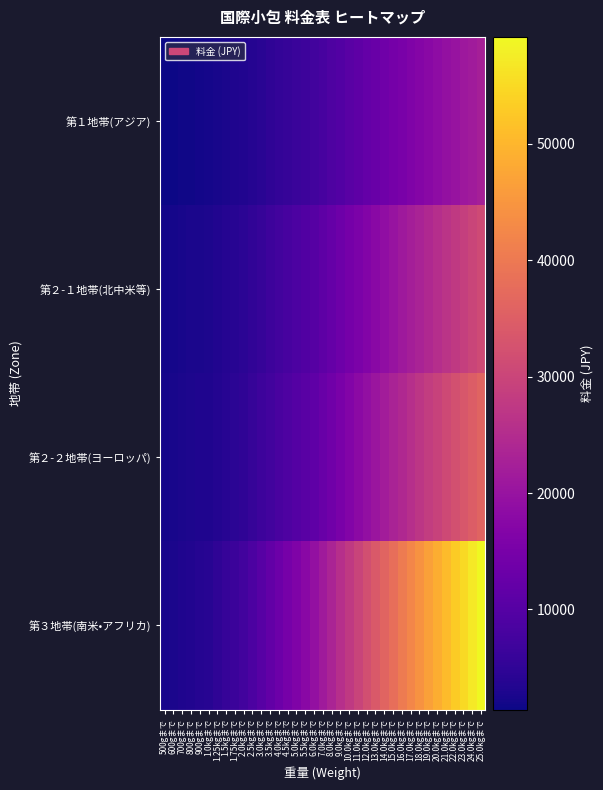

Reading left to right, list all the values displayed in this chart.

第１地帯(アジア): 500gまで=1400	600gまで=1540	700gまで=1680	800gまで=1820	900gまで=1960	1.0kgまで=2100	1.25kgまで=2400	1.5kgまで=2700	1.75kgまで=3000	2.0kgまで=3300	2.5kgまで=3800	3.0kgまで=4300	3.5kgまで=4800	4.0kgまで=5300	4.5kgまで=5800	5.0kgまで=6300	5.5kgまで=6800	6.0kgまで=7300	7.0kgまで=8100	8.0kgまで=8900	9.0kgまで=9700	10.0kgまで=10500	11.0kgまで=11300	12.0kgまで=12100	13.0kgまで=12900	14.0kgまで=13700	15.0kgまで=14500	16.0kgまで=15300	17.0kgまで=16100	18.0kgまで=16900	19.0kgまで=17700	20.0kgまで=18500	21.0kgまで=19300	22.0kgまで=20100	23.0kgまで=20900	24.0kgまで=21700	25.0kgまで=22500
第２-１地帯(北中米等): 500gまで=2000	600gまで=2180	700gまで=2360	800gまで=2540	900gまで=2720	1.0kgまで=2900	1.25kgまで=3300	1.5kgまで=3700	1.75kgまで=4100	2.0kgまで=4500	2.5kgまで=5200	3.0kgまで=5900	3.5kgまで=6600	4.0kgまで=7300	4.5kgまで=8000	5.0kgまで=8700	5.5kgまで=9400	6.0kgまで=10100	7.0kgまで=11200	8.0kgまで=12300	9.0kgまで=13400	10.0kgまで=14500	11.0kgまで=15600	12.0kgまで=16700	13.0kgまで=17800	14.0kgまで=18900	15.0kgまで=20000	16.0kgまで=21100	17.0kgまで=22200	18.0kgまで=23300	19.0kgまで=24400	20.0kgまで=25500	21.0kgまで=26600	22.0kgまで=27700	23.0kgまで=28800	24.0kgまで=29900	25.0kgまで=31000
第２-２地帯(ヨーロッパ): 500gまで=2200	600gまで=2400	700gまで=2600	800gまで=2800	900gまで=3000	1.0kgまで=3200	1.25kgまで=3650	1.5kgまで=4100	1.75kgまで=4550	2.0kgまで=5000	2.5kgまで=5800	3.0kgまで=6600	3.5kgまで=7400	4.0kgまで=8200	4.5kgまで=9000	5.0kgまで=9800	5.5kgまで=10600	6.0kgまで=11400	7.0kgまで=12700	8.0kgまで=14000	9.0kgまで=15300	10.0kgまで=16600	11.0kgまで=17900	12.0kgまで=19200	13.0kgまで=20500	14.0kgまで=21800	15.0kgまで=23100	16.0kgまで=24400	17.0kgまで=25700	18.0kgまで=27000	19.0kgまで=28300	20.0kgまで=29600	21.0kgまで=30900	22.0kgまで=32200	23.0kgまで=33500	24.0kgまで=34800	25.0kgまで=36100
第３地帯(南米•アフリカ): 500gまで=2400	600gまで=2740	700gまで=3080	800gまで=3420	900gまで=3760	1.0kgまで=4100	1.25kgまで=4900	1.5kgまで=5700	1.75kgまで=6500	2.0kgまで=7300	2.5kgまで=8800	3.0kgまで=10300	3.5kgまで=11800	4.0kgまで=13300	4.5kgまで=14800	5.0kgまで=16300	5.5kgまで=17800	6.0kgまで=19300	7.0kgまで=21400	8.0kgまで=23500	9.0kgまで=25600	10.0kgまで=27700	11.0kgまで=29800	12.0kgまで=31900	13.0kgまで=34000	14.0kgまで=36100	15.0kgまで=38200	16.0kgまで=40300	17.0kgまで=42400	18.0kgまで=44500	19.0kgまで=46600	20.0kgまで=48700	21.0kgまで=50800	22.0kgまで=52900	23.0kgまで=55000	24.0kgまで=57100	25.0kgまで=59200